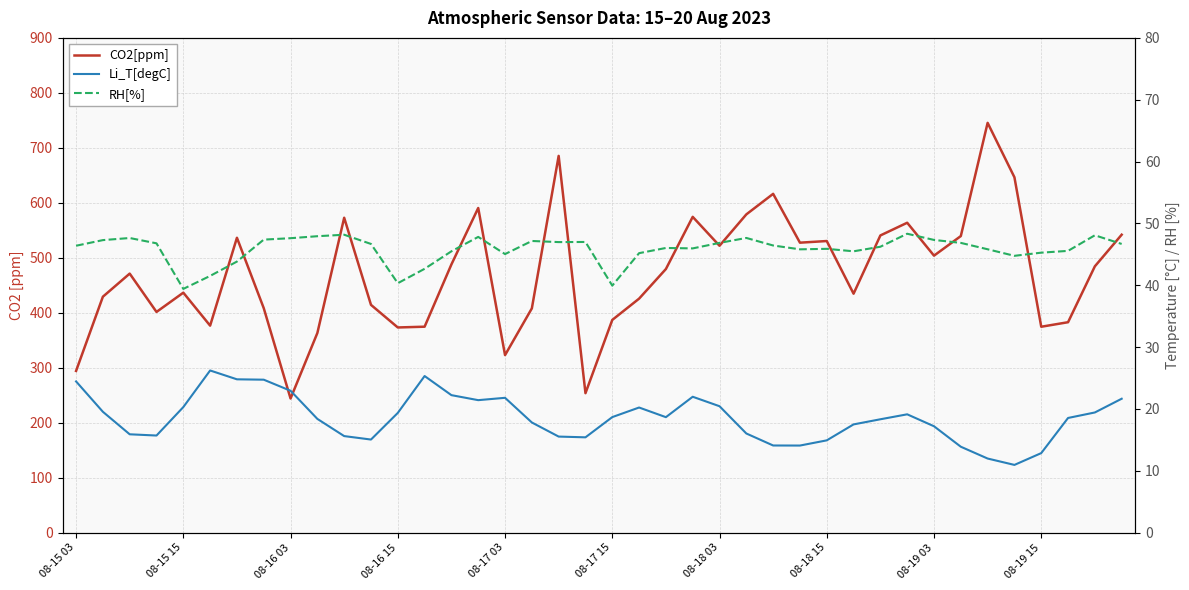

What is the sum of all RH[%] values?

1833.3